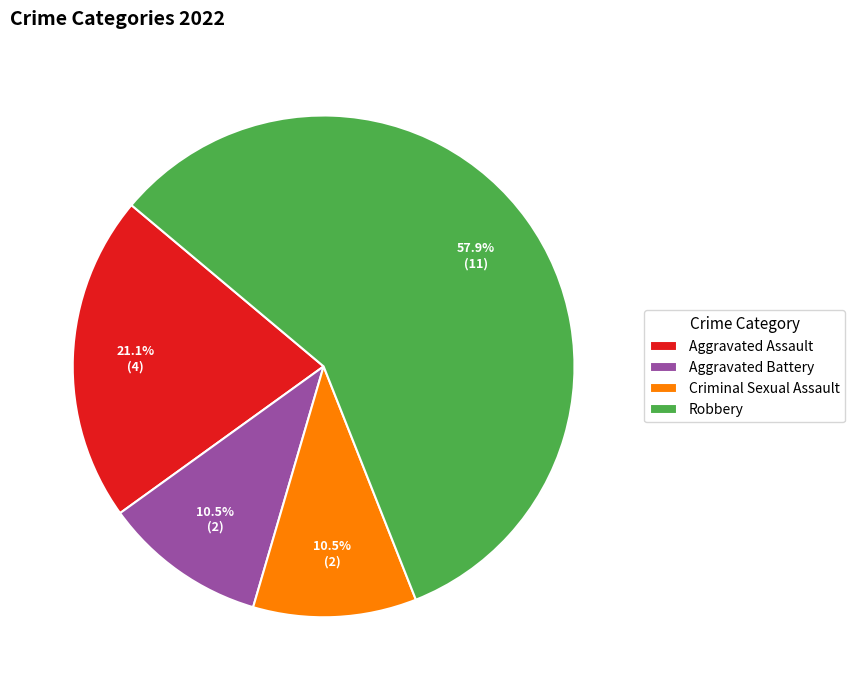

Which slice is the largest?

Robbery